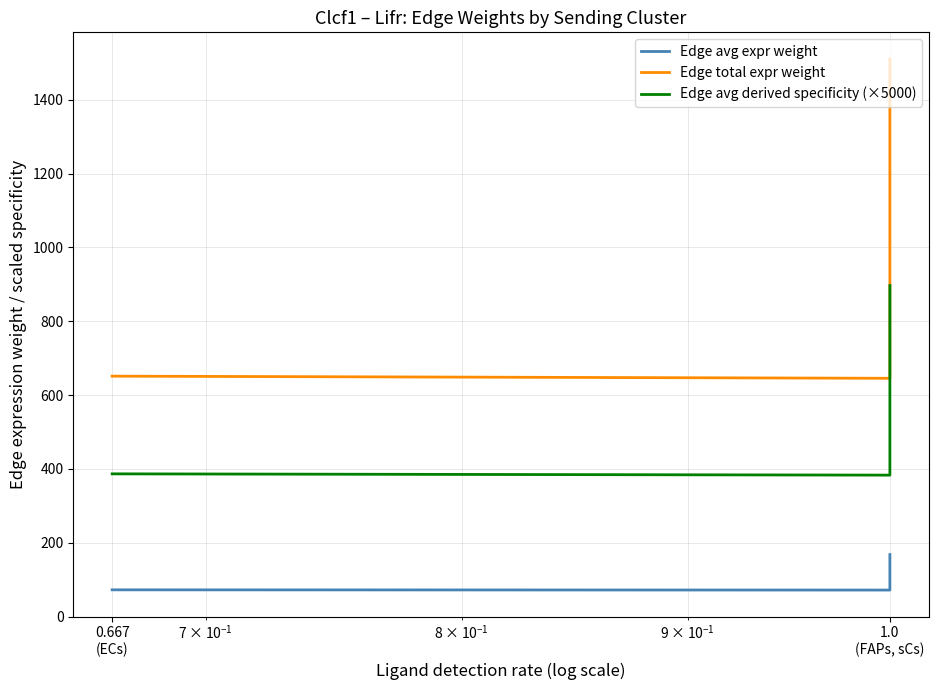

How many data points in Edge avg expr weight are above 72?

2